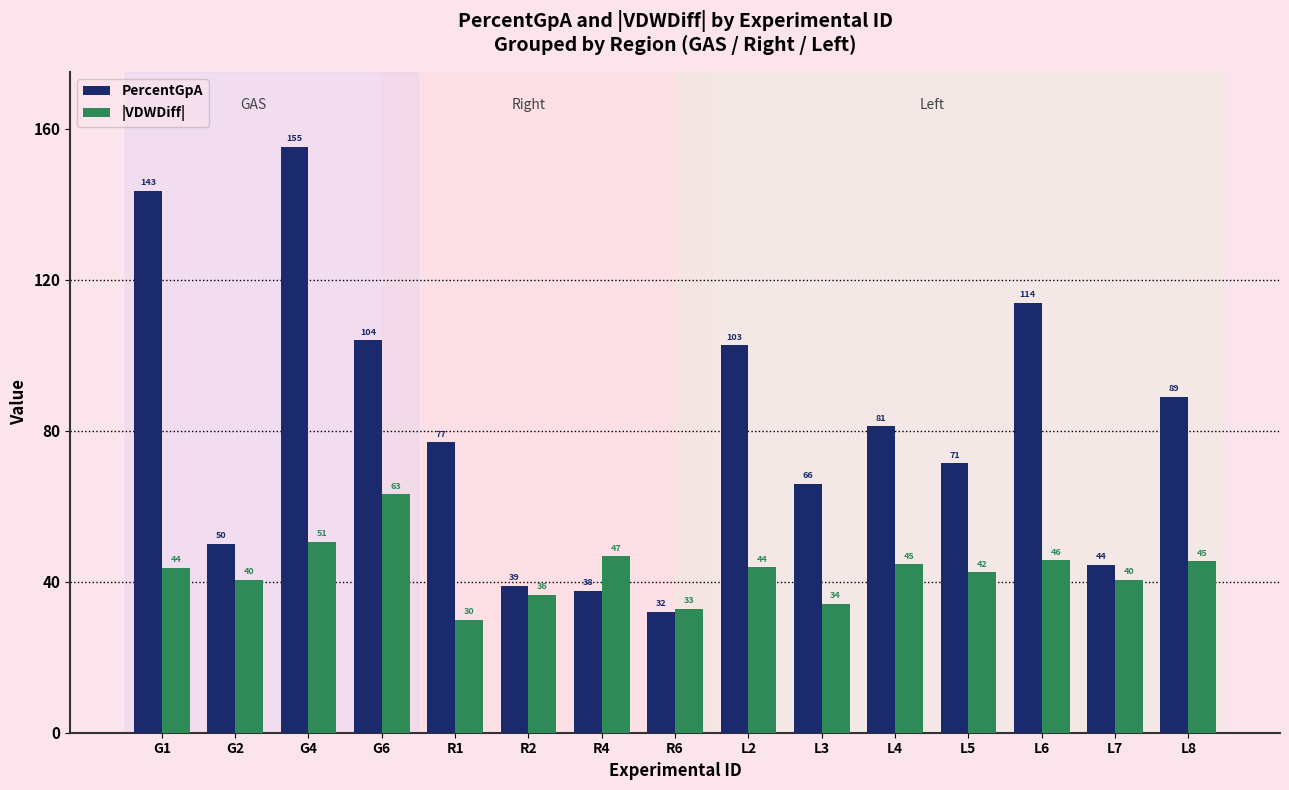

What is the value of the |VDWDiff| bar at the 13th from the left?

45.6